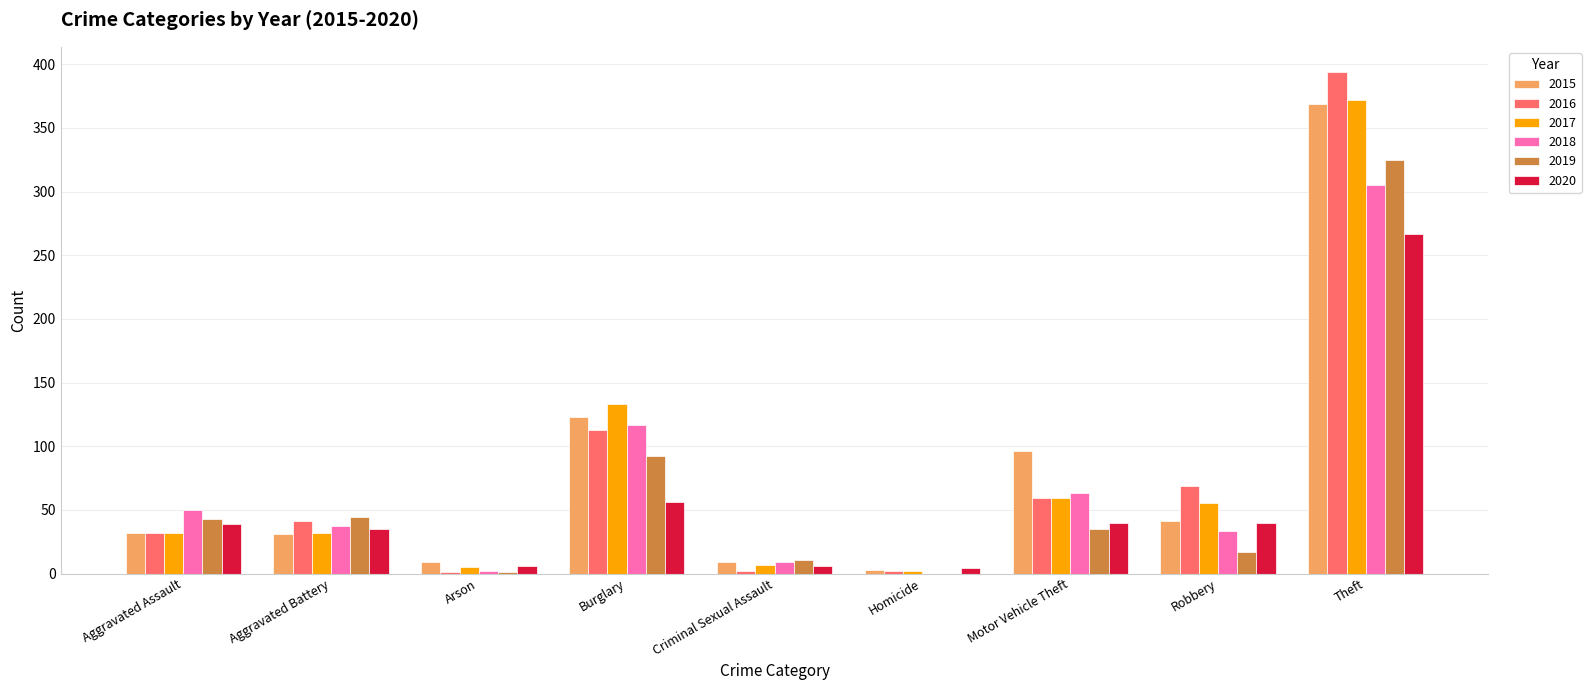

What is the sum of all 2020 values?

493